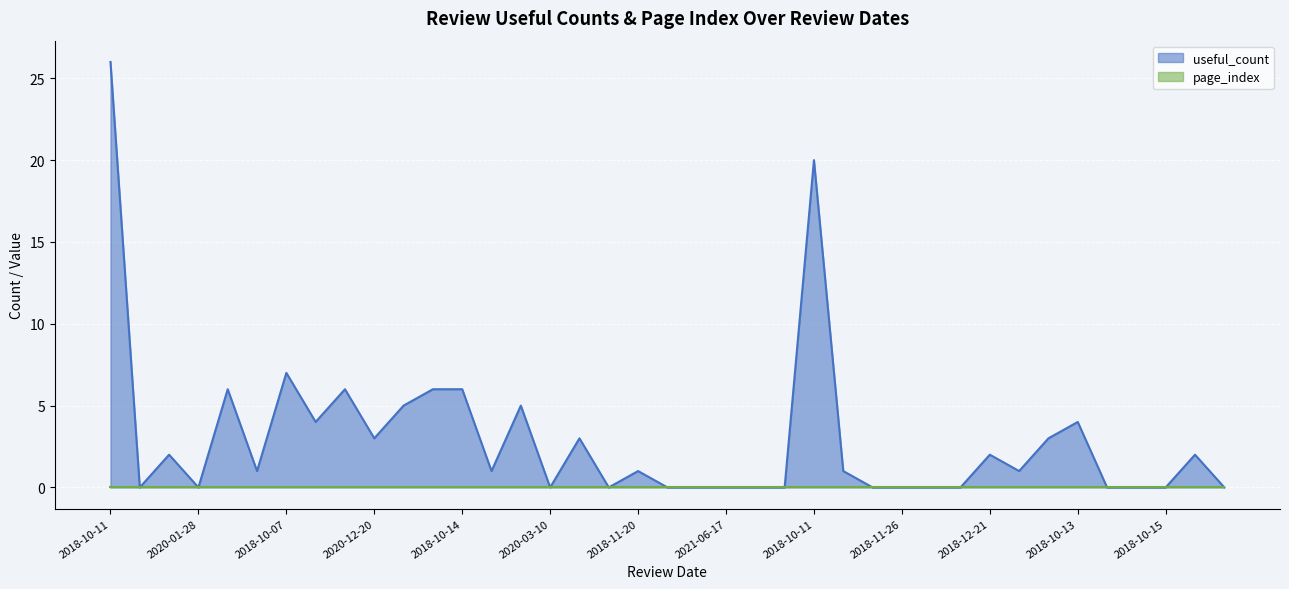

What is the difference between the maximum and minimum values?

26